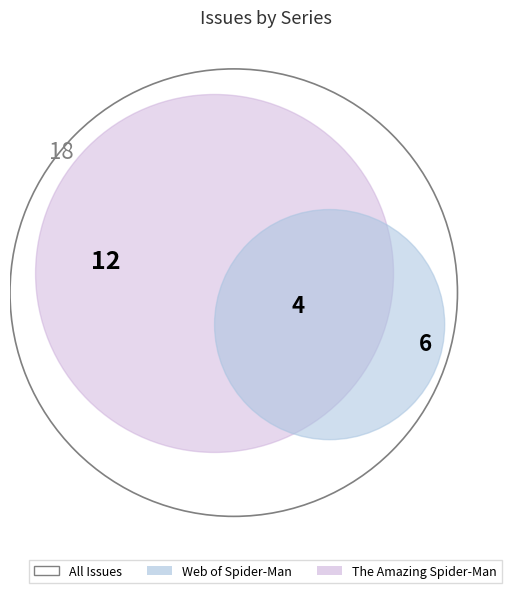

Which category has the biggest portion of the pie?

The Amazing Spider-Man